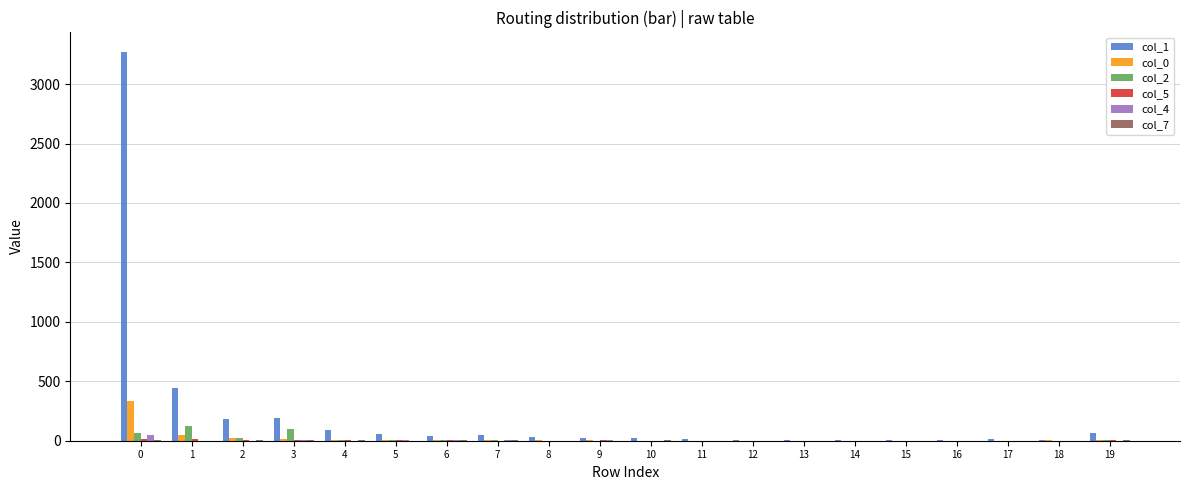

What is the greatest value displayed?

3272